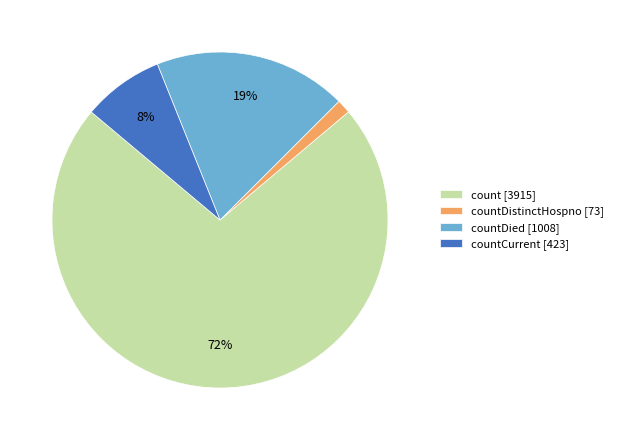

To the nearest percent, what percentage of the pie is countCurrent [423]?

8%